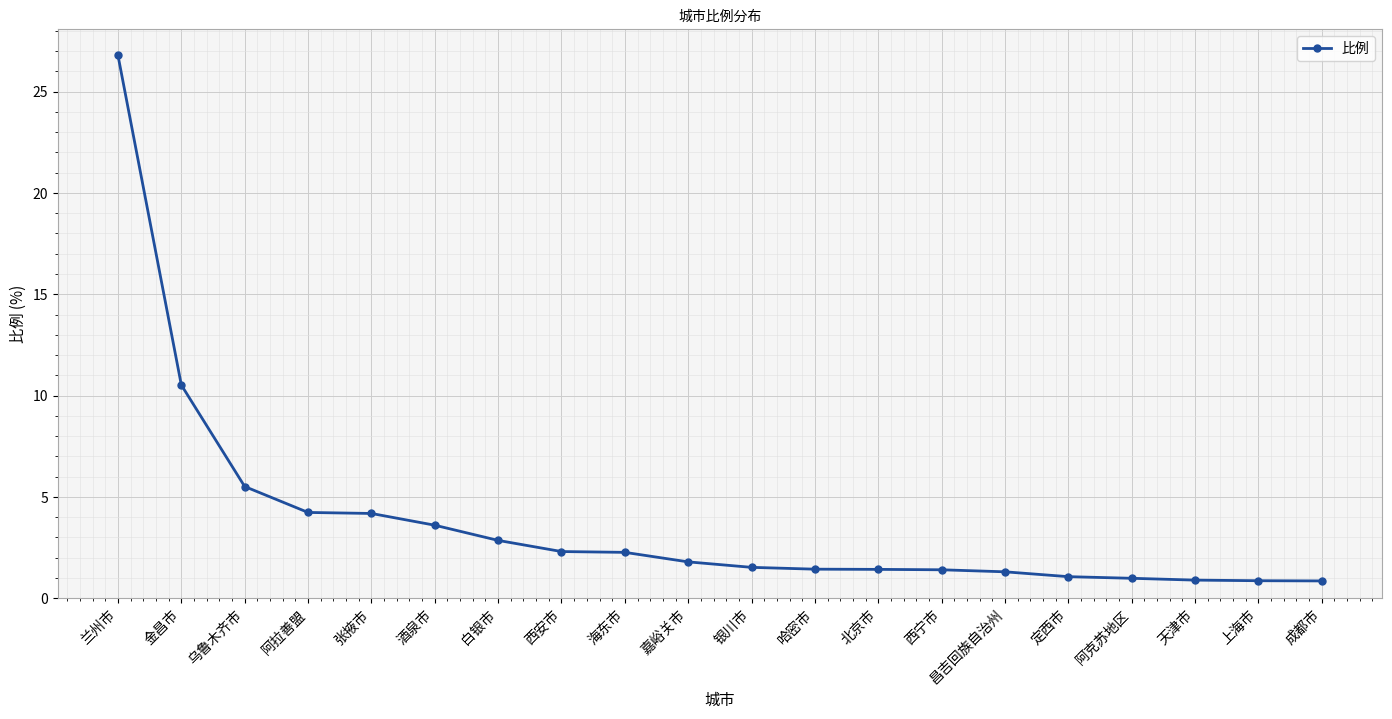

Approximately how many times larger is the value at 银川市 compared to 北京市?

1.1